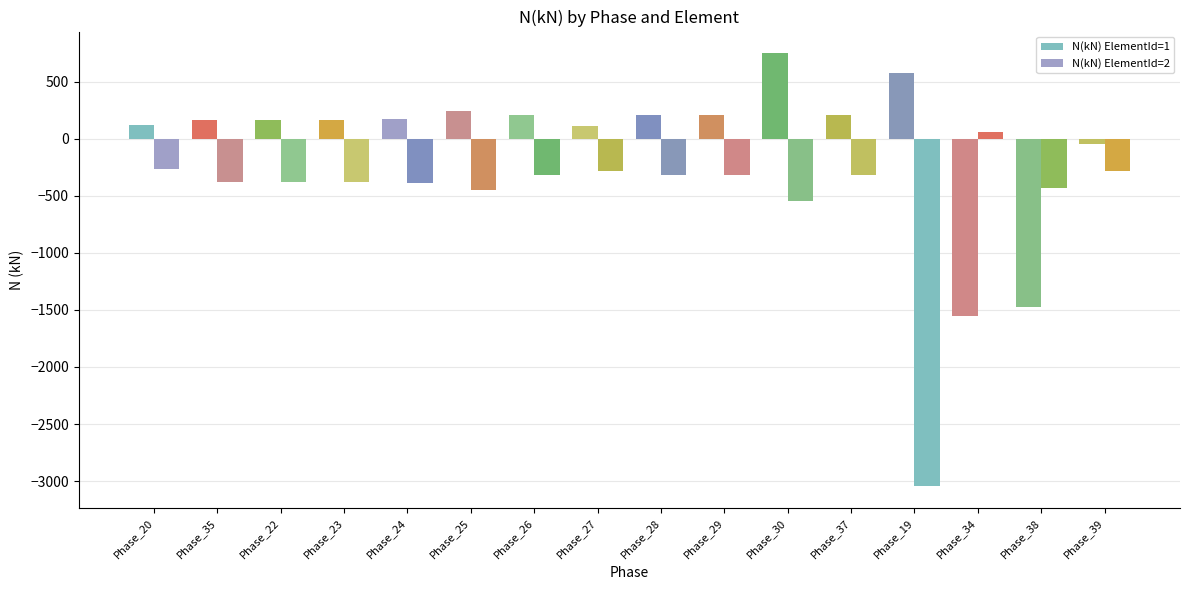

How many bars are there in each group?

2